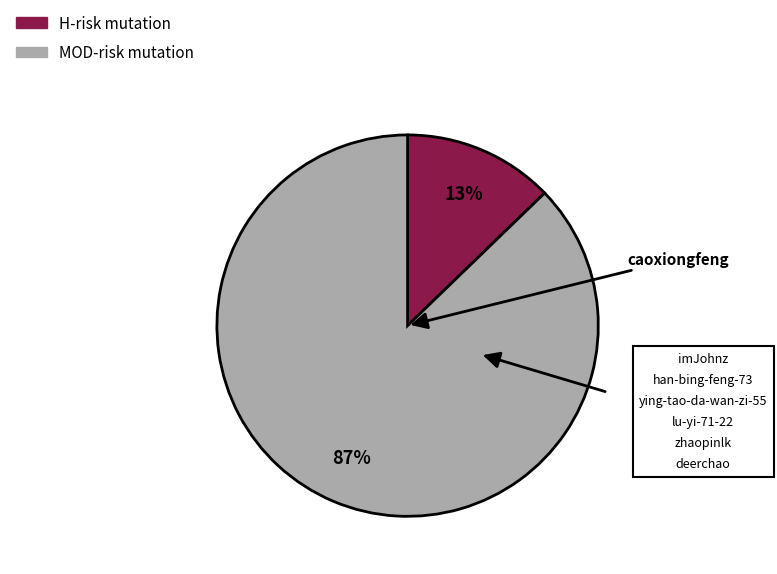

To the nearest percent, what is the difference between the largest and smallest slice percentages?

74%